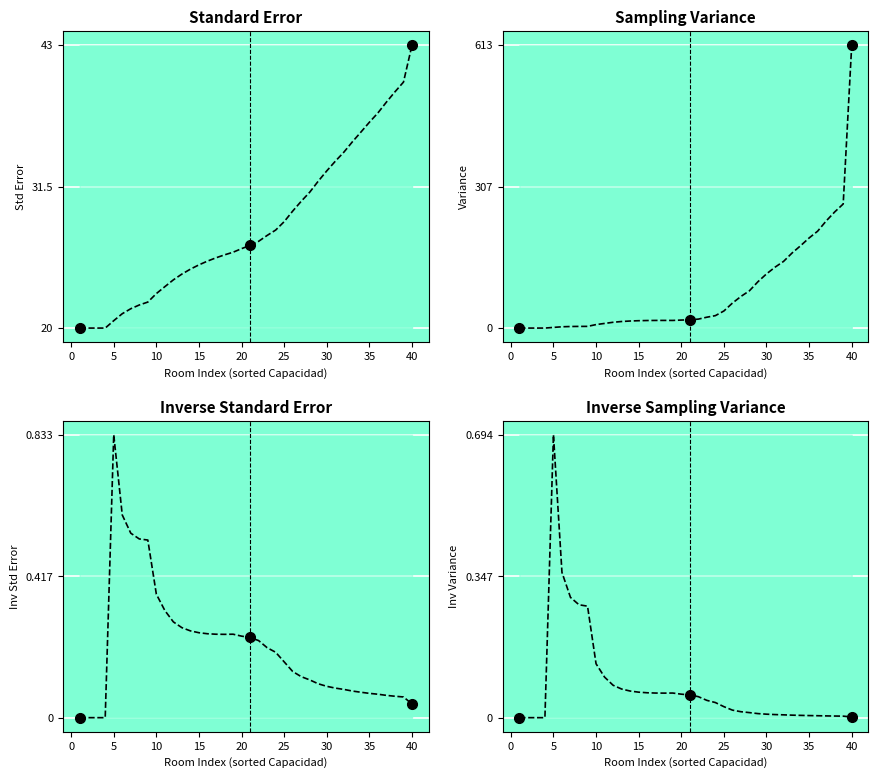

List the series in order of their peak value, lowest first.

Inv Variance, Inv Std Error, Std Error, Variance